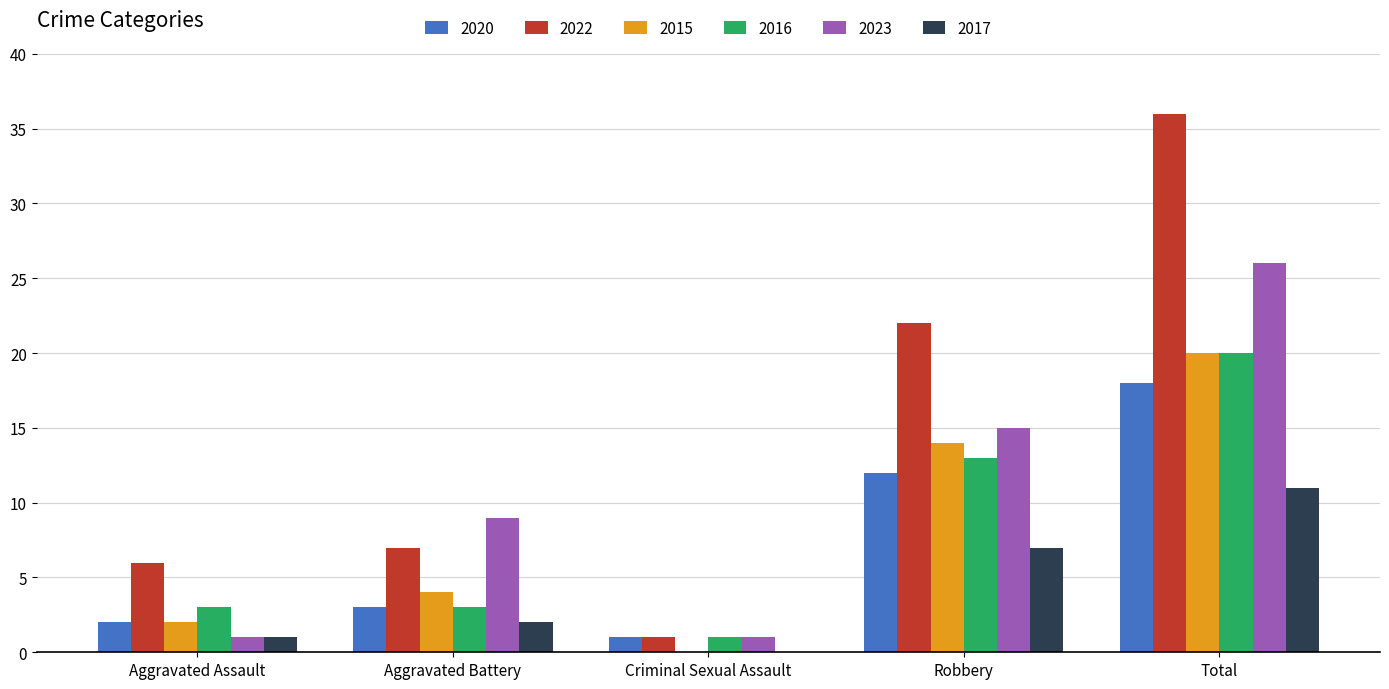

At which label does 2015 reach its peak?

Total